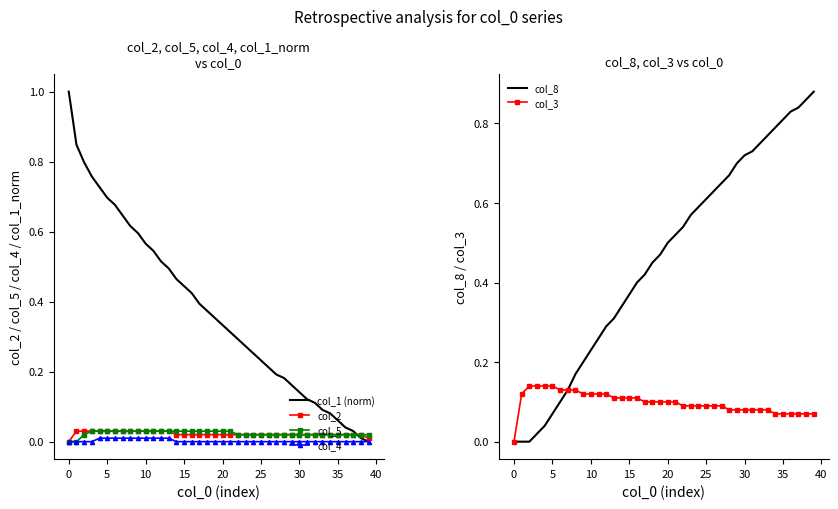

What is the total value across all series at 26?

1.0